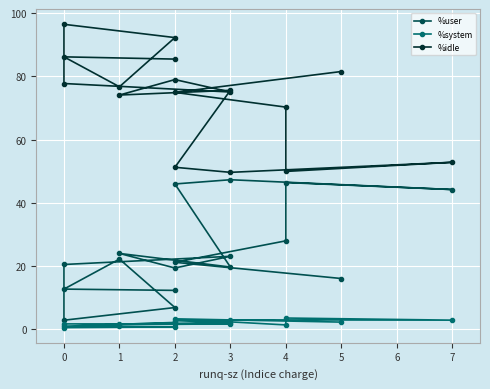

True or false: %idle has a value of 124.7 at 2.

False